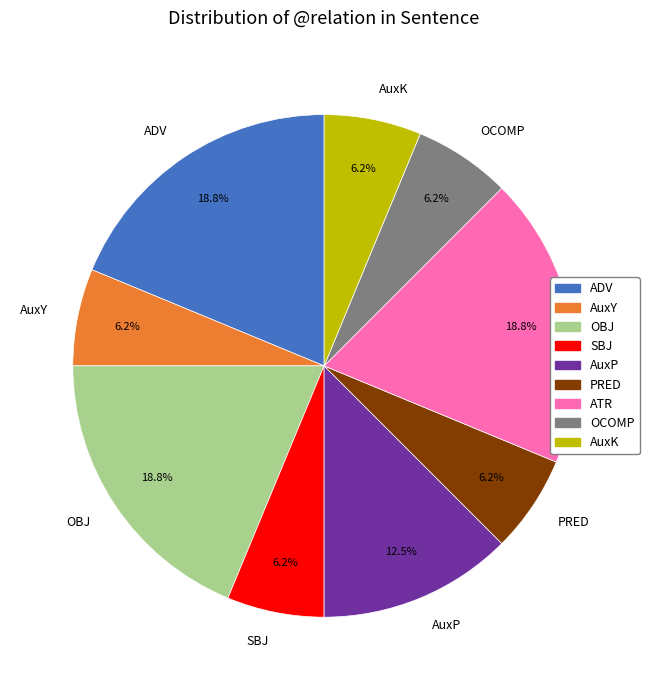

Is there any slice that represents more than half of the pie?

No